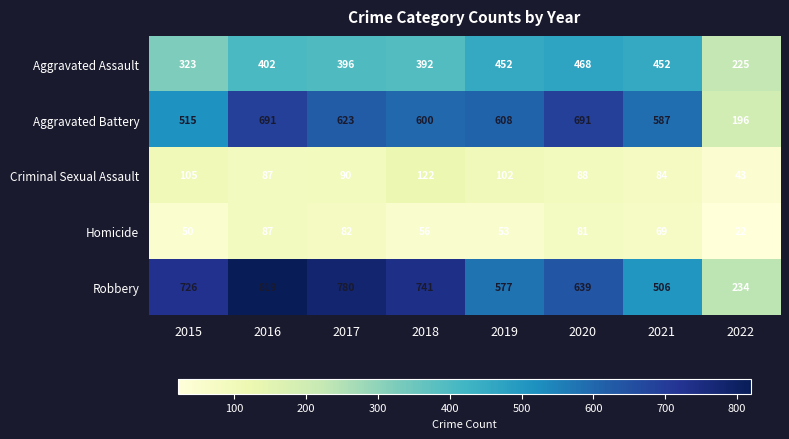

Between 2015 and 2020, which series saw the biggest shift?

Aggravated Battery